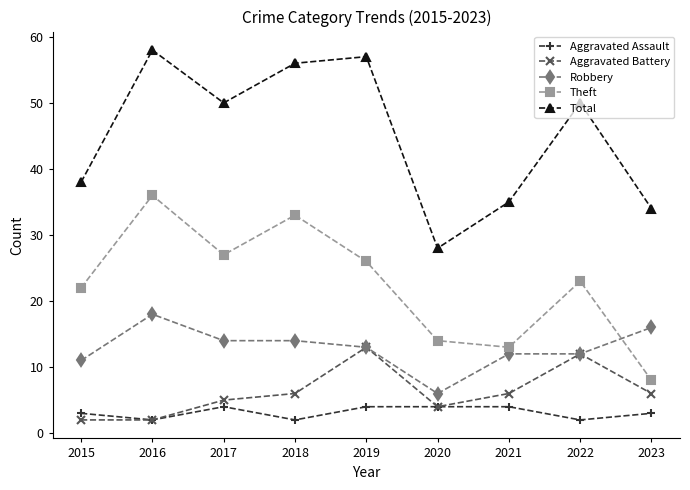

Reading left to right, list all the values displayed in this chart.

Aggravated Assault: 3	2	4	2	4	4	4	2	3
Aggravated Battery: 2	2	5	6	13	4	6	12	6
Robbery: 11	18	14	14	13	6	12	12	16
Theft: 22	36	27	33	26	14	13	23	8
Total: 38	58	50	56	57	28	35	50	34